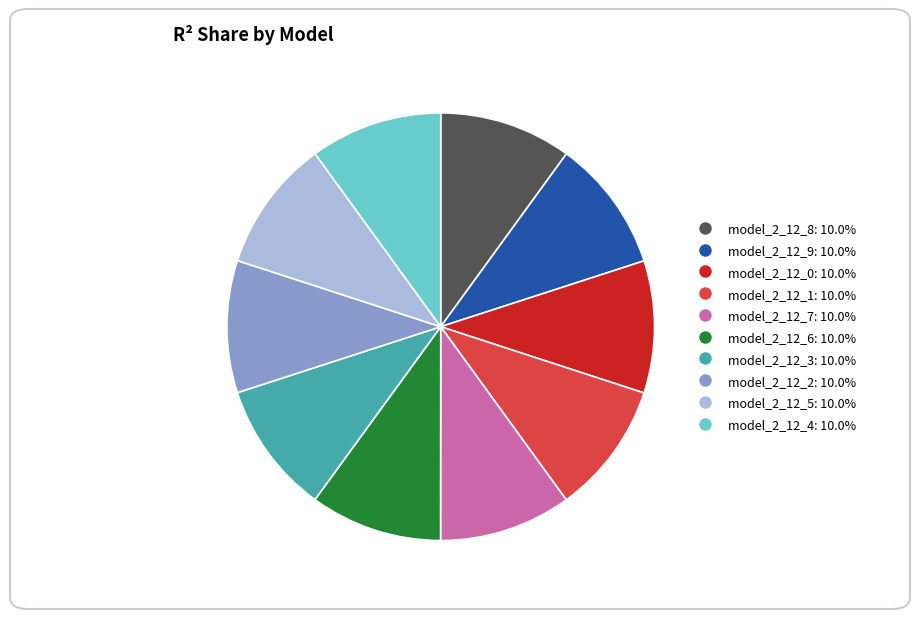

Count the number of slices in the pie.

10